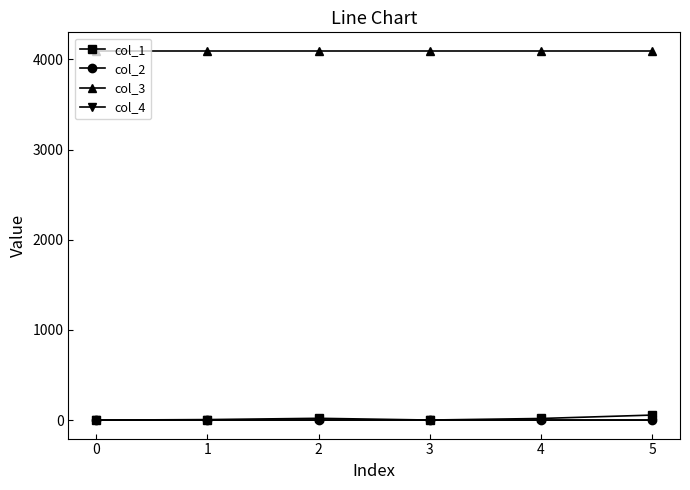

The col_3 series shows 4096.0 at 5. True or false?

True